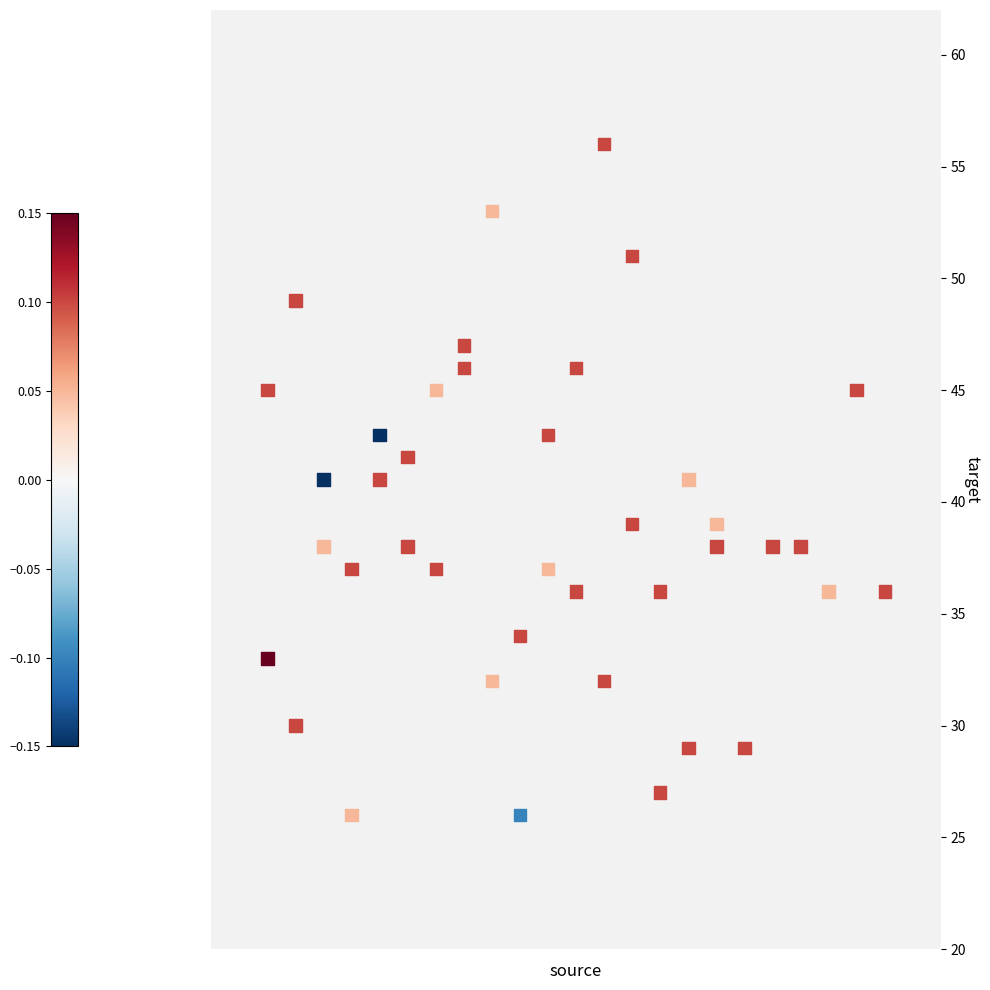

What is the range of X values (max minus min)?

22